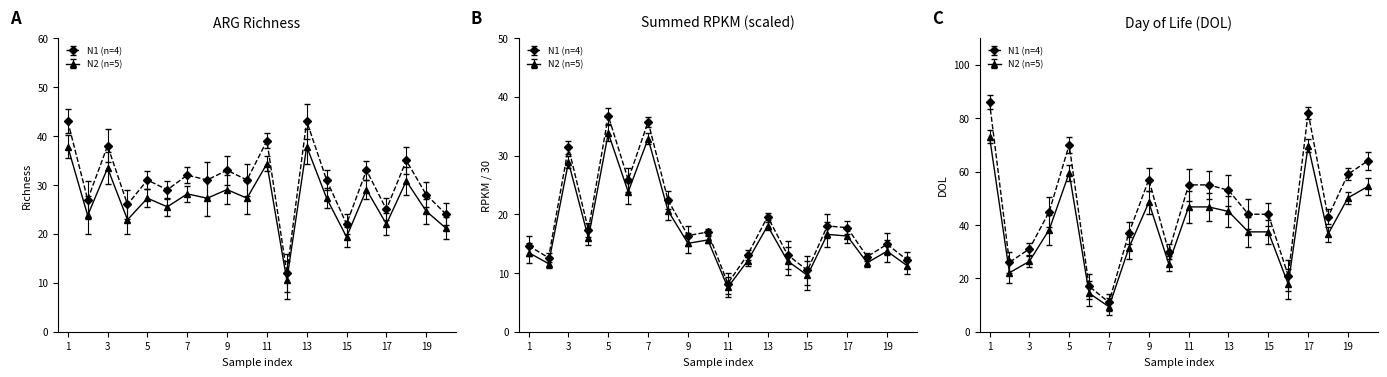

What is the difference between the maximum and minimum values in the summed_RPKM series?

28.5